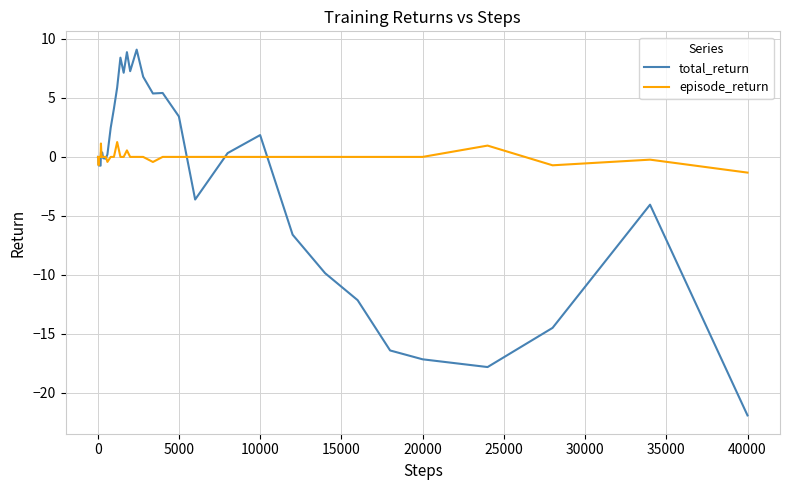

List the series in order of their peak value, highest first.

total_return, episode_return